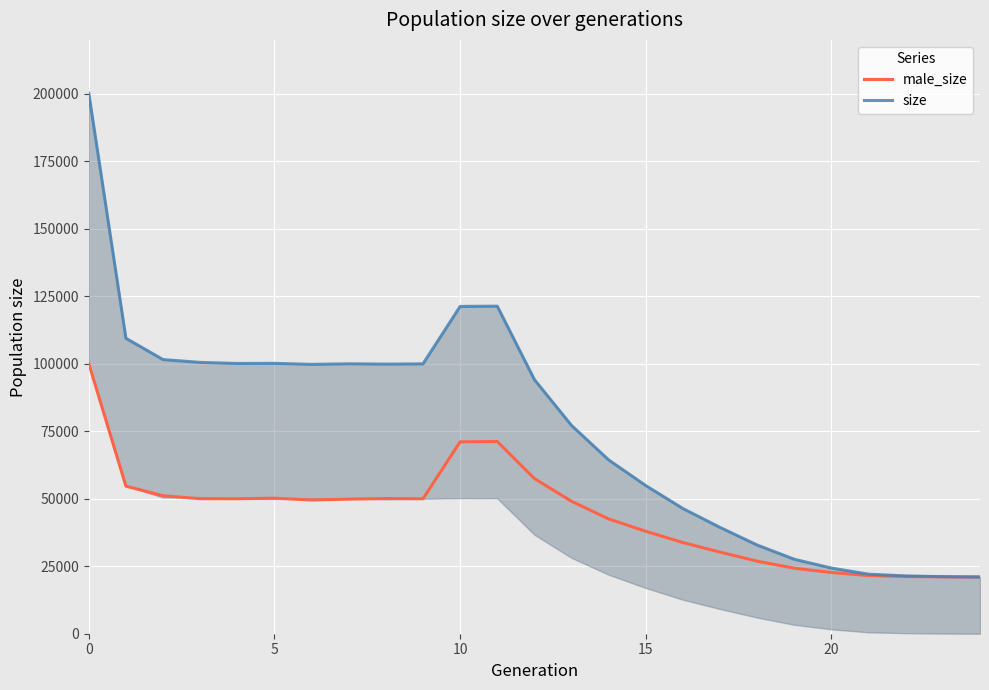

How many values in the size series exceed 94155?

12